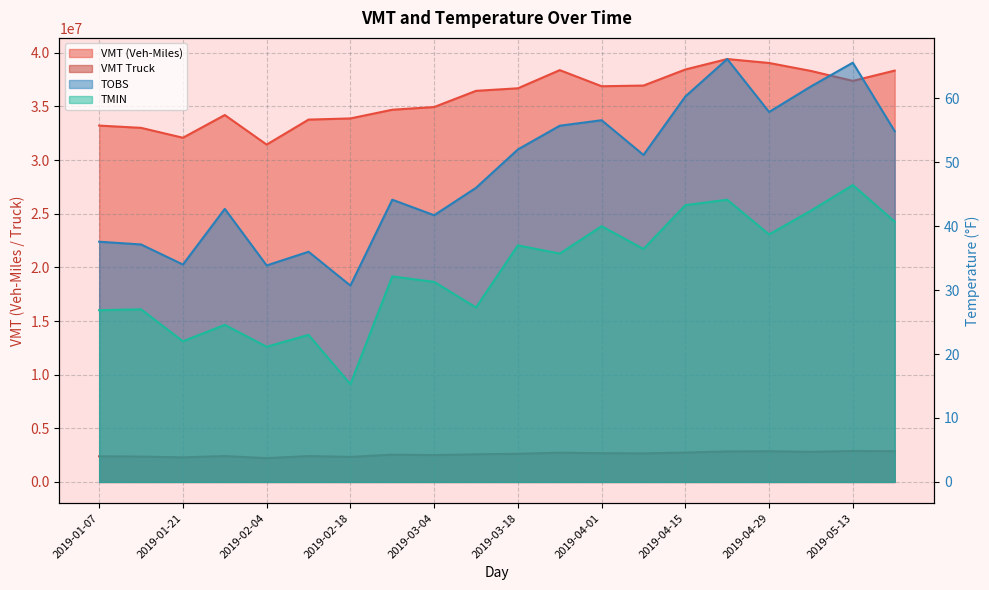

What are all the series names shown in the legend?

VMT (Veh-Miles), VMT Truck, TOBS, TMIN